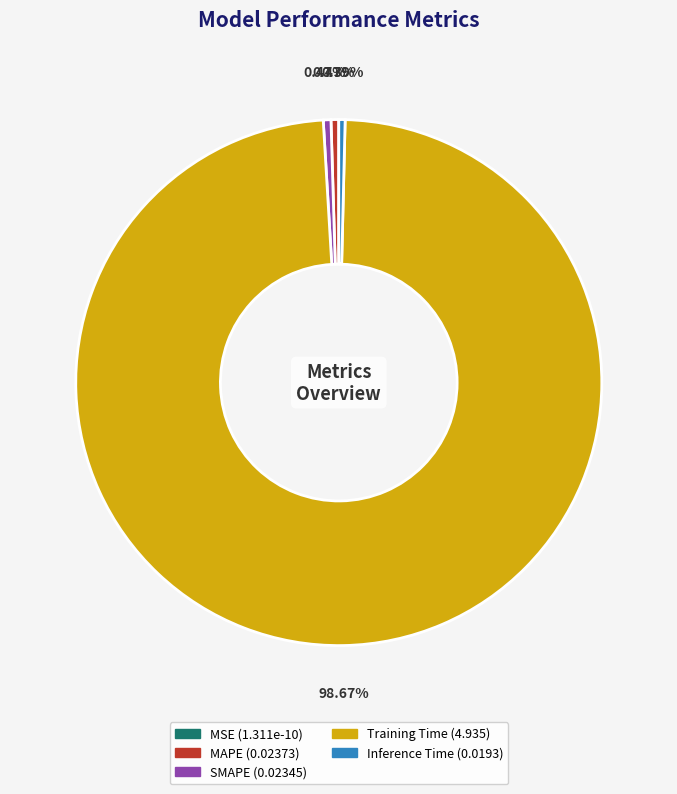

What is the largest slice in the pie chart?

Training Time